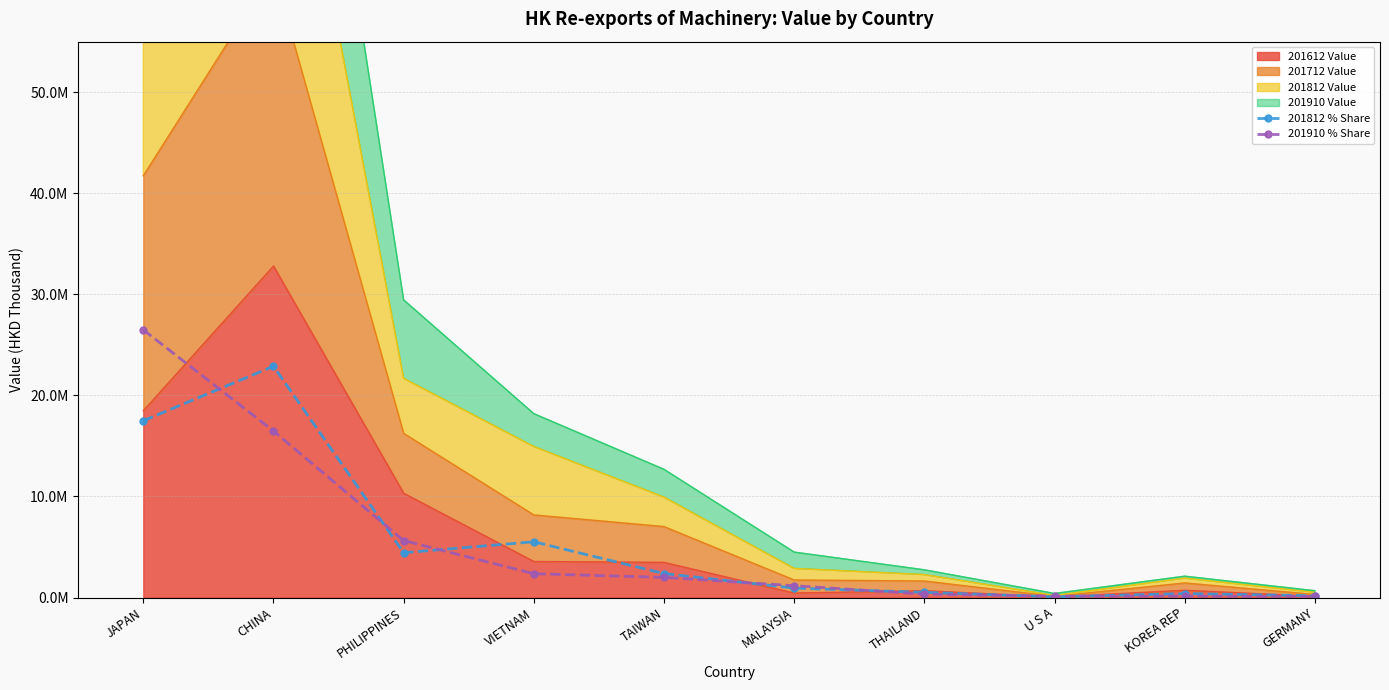

Reading left to right, what are all the values shown in this chart?

201812 % Share: 17491100.0	22883850.0	4435750.0	5518700.0	2374350.0	932250.0	517550.0	72050.0	392700.0	178200.0
201910 % Share: 26485250.0	16475800.0	5636400.0	2359500.0	1997050.0	1172050.0	341550.0	141900.0	136400.0	111100.0